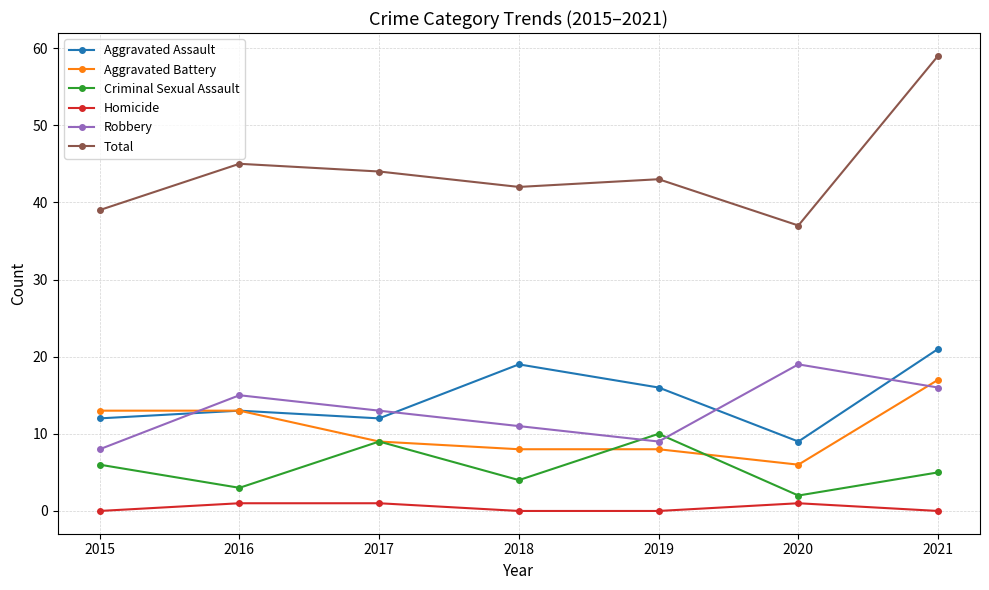

Read the Robbery value at 2021, to the nearest 10.

20